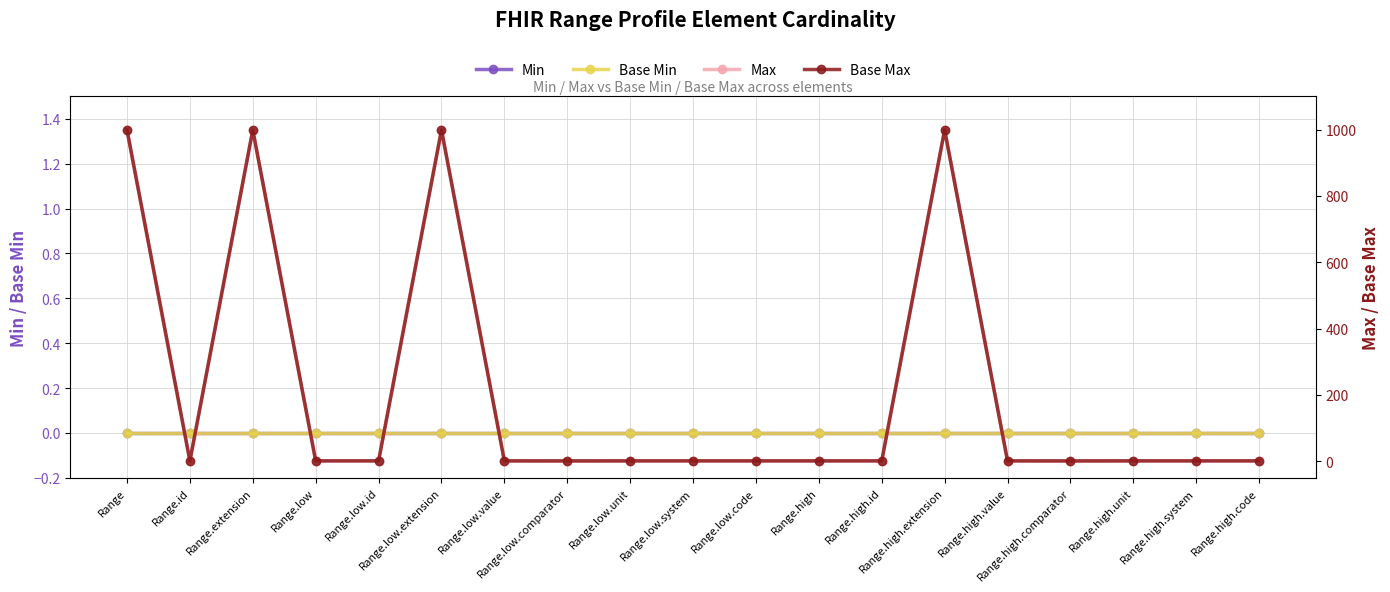

Rank the series by their maximum value, from lowest to highest.

Min, Base Min, Max, Base Max